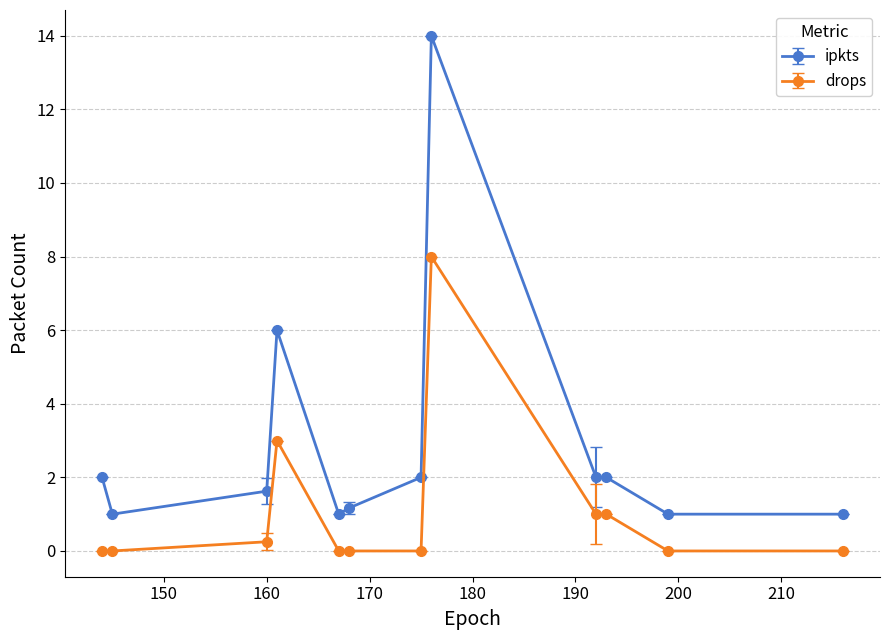

What is the difference between the second highest and second lowest values in the ipkts series?

5.0